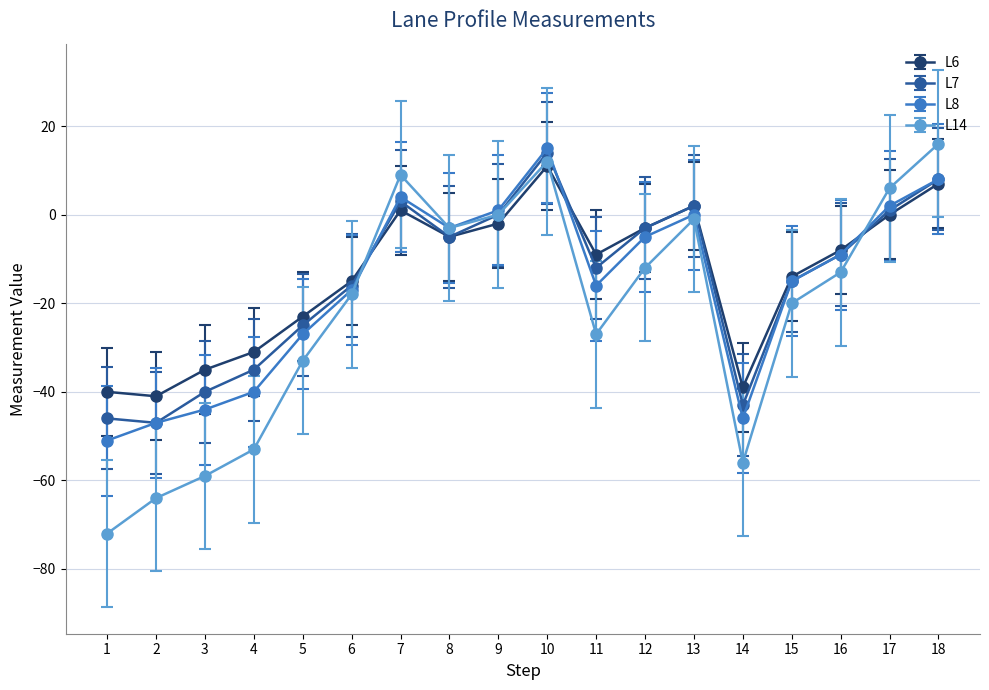

Reading left to right, transcribe all the data shown in this chart.

L6: 1=-40	2=-41	3=-35	4=-31	5=-23	6=-15	7=1	8=-5	9=-2	10=11	11=-9	12=-3	13=2	14=-39	15=-14	16=-8	17=0	18=7
L7: 1=-46	2=-47	3=-40	4=-35	5=-25	6=-16	7=3	8=-5	9=0	10=14	11=-12	12=-3	13=2	14=-43	15=-15	16=-9	17=1	18=8
L8: 1=-51	2=-47	3=-44	4=-40	5=-27	6=-17	7=4	8=-3	9=1	10=15	11=-16	12=-5	13=0	14=-46	15=-15	16=-9	17=2	18=8
L14: 1=-72	2=-64	3=-59	4=-53	5=-33	6=-18	7=9	8=-3	9=0	10=12	11=-27	12=-12	13=-1	14=-56	15=-20	16=-13	17=6	18=16